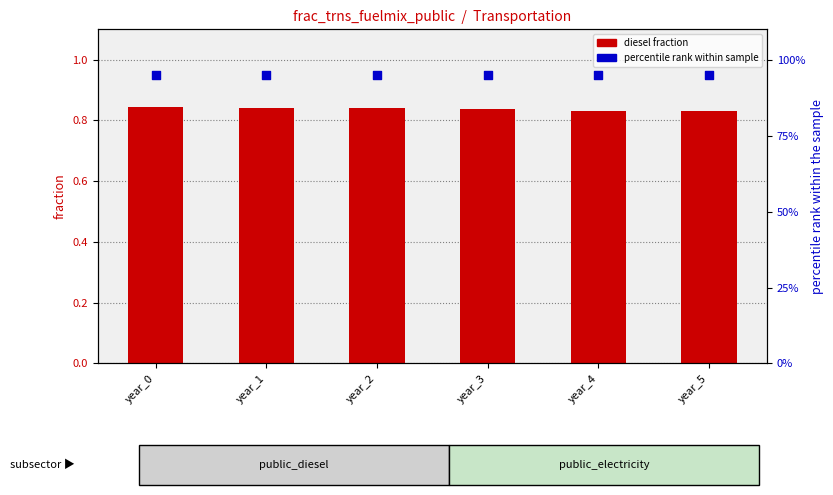

At how many categories does at least one series exceed 20?

6